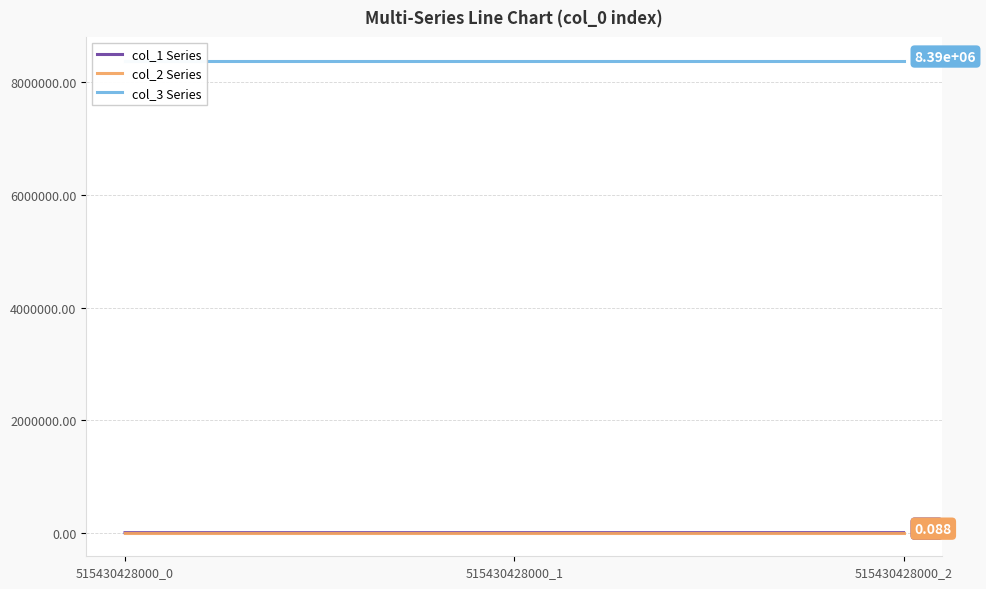

At which category is the sum across all series the highest?

515430428000_2